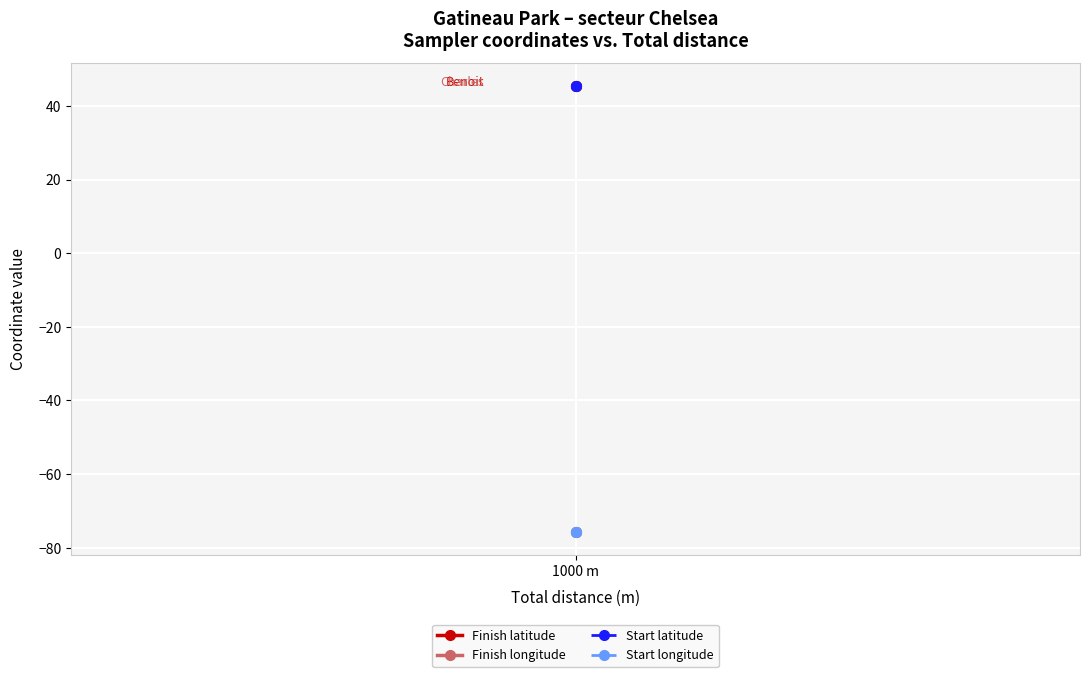

At which label is Start latitude closest to 45?

1000 m